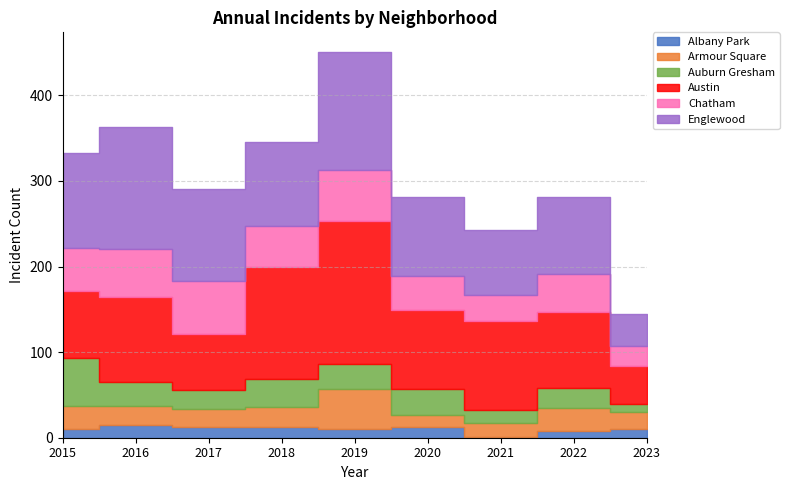

What are all the series names shown in the legend?

Albany Park, Armour Square, Auburn Gresham, Austin, Chatham, Englewood